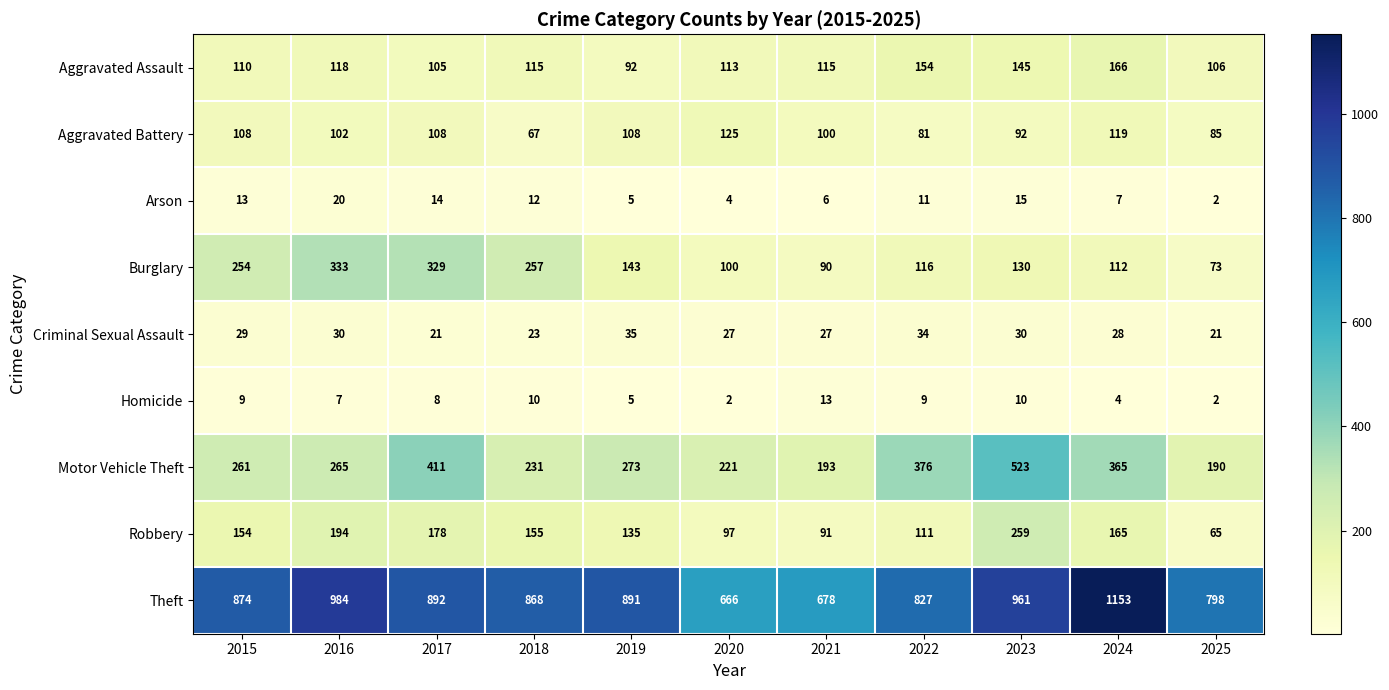

What is the spread (max minus min) of values at 2016?

977